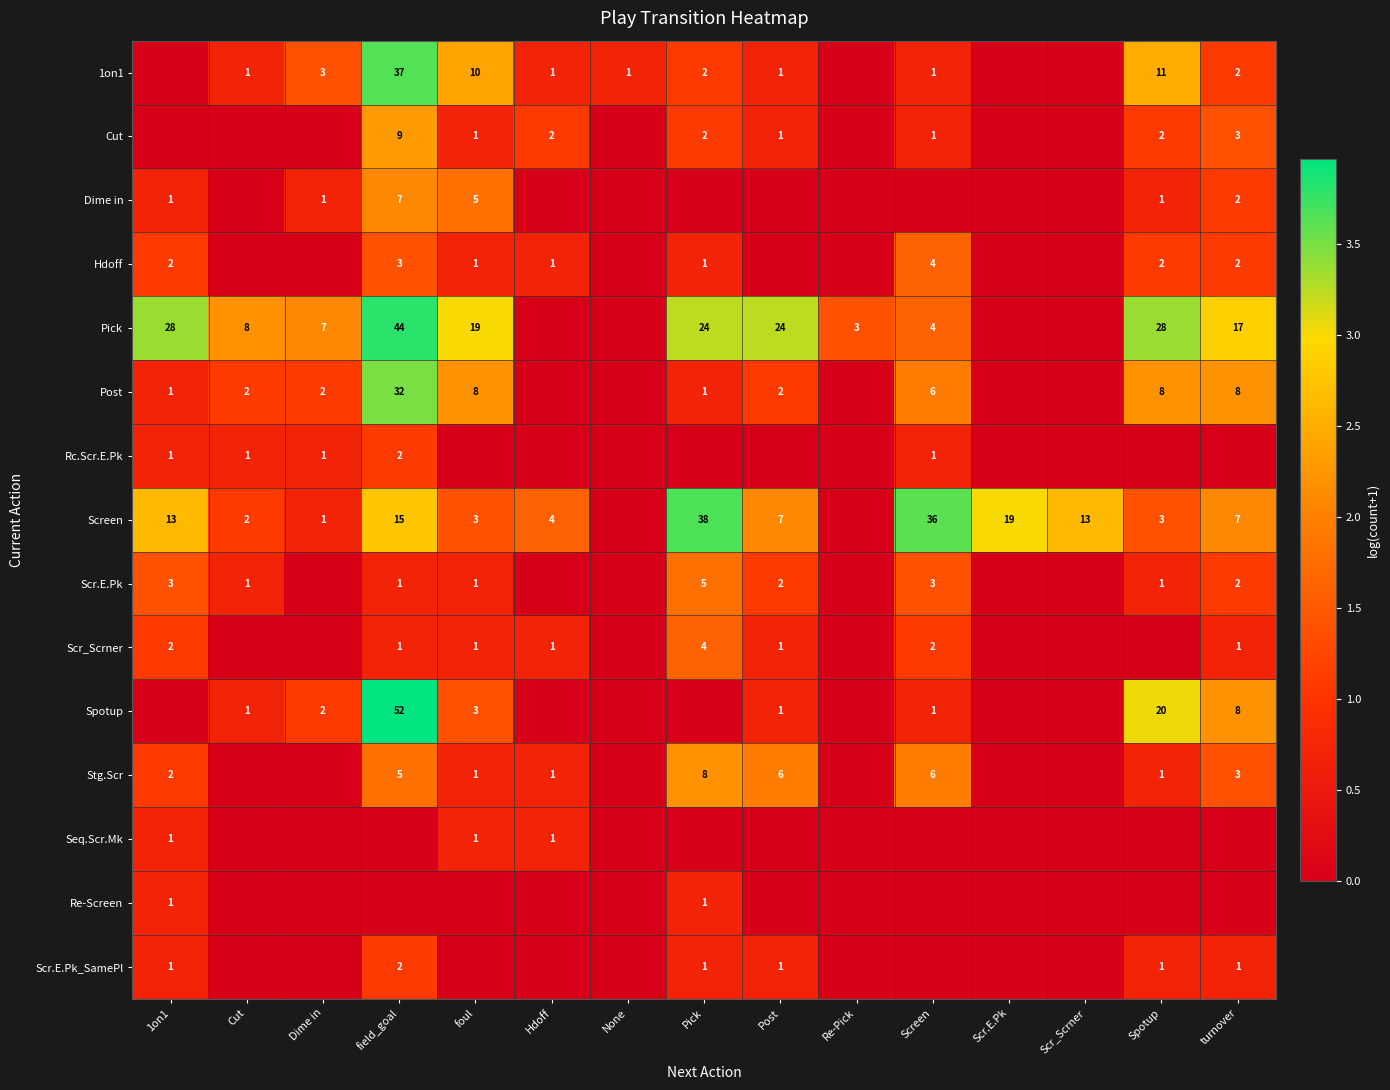

The value of Scr_Scrner at Screen is 2. True or false?

True